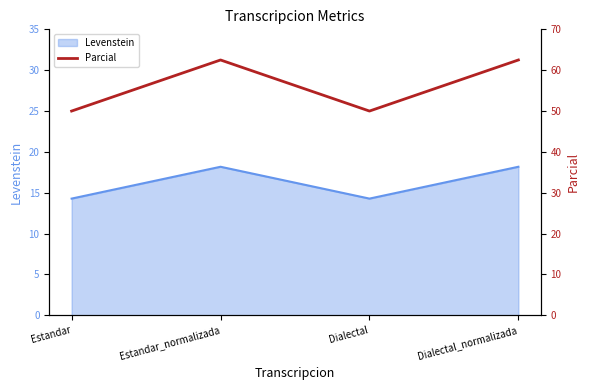

Rank the categories by value from lowest to highest.

Estandar, Dialectal, Estandar_normalizada, Dialectal_normalizada